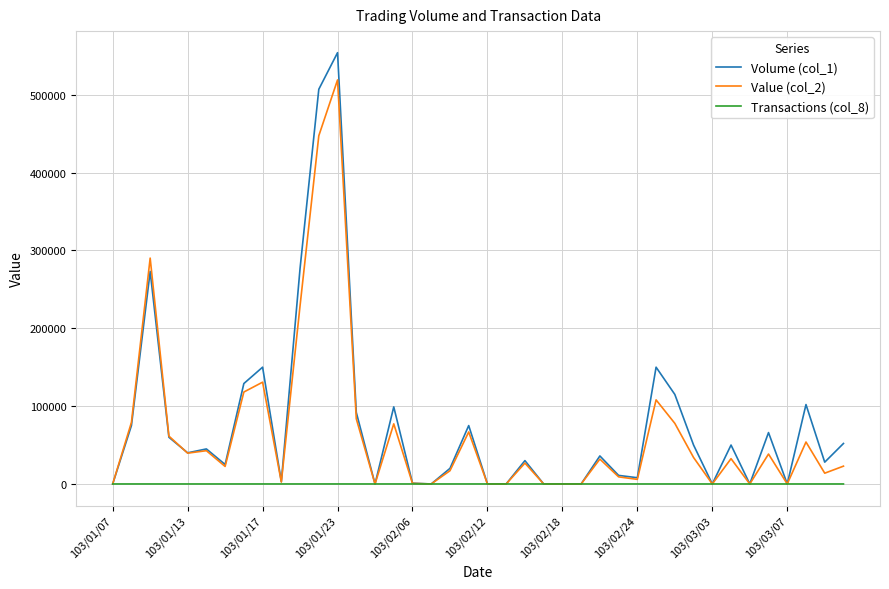

Which series has the largest range (max minus min)?

Volume (col_1)